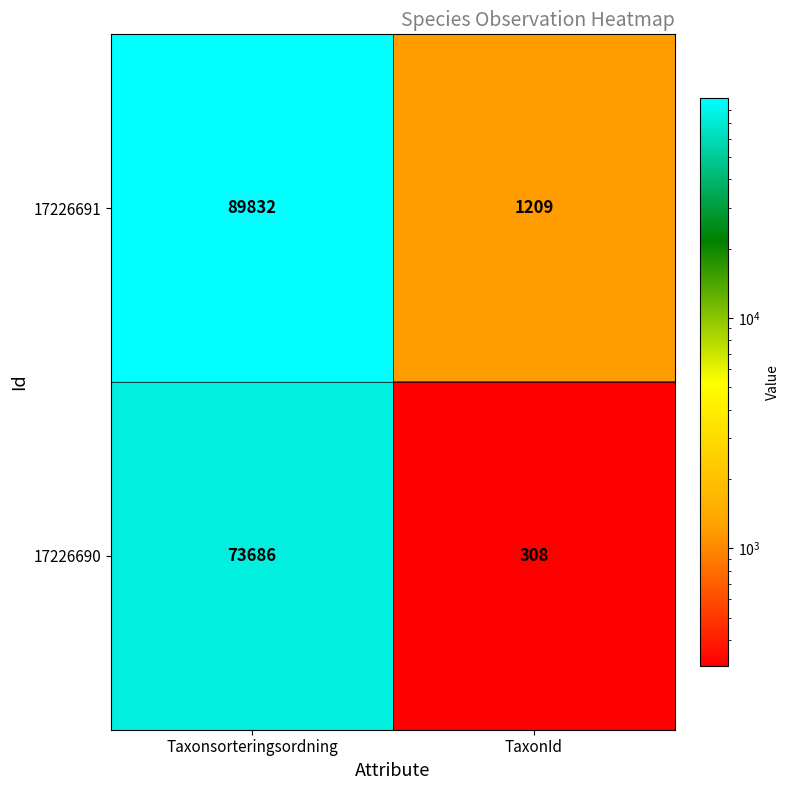

Reading left to right, extract all data points from this chart.

17226691: Taxonsorteringsordning=89832	TaxonId=1209
17226690: Taxonsorteringsordning=73686	TaxonId=308